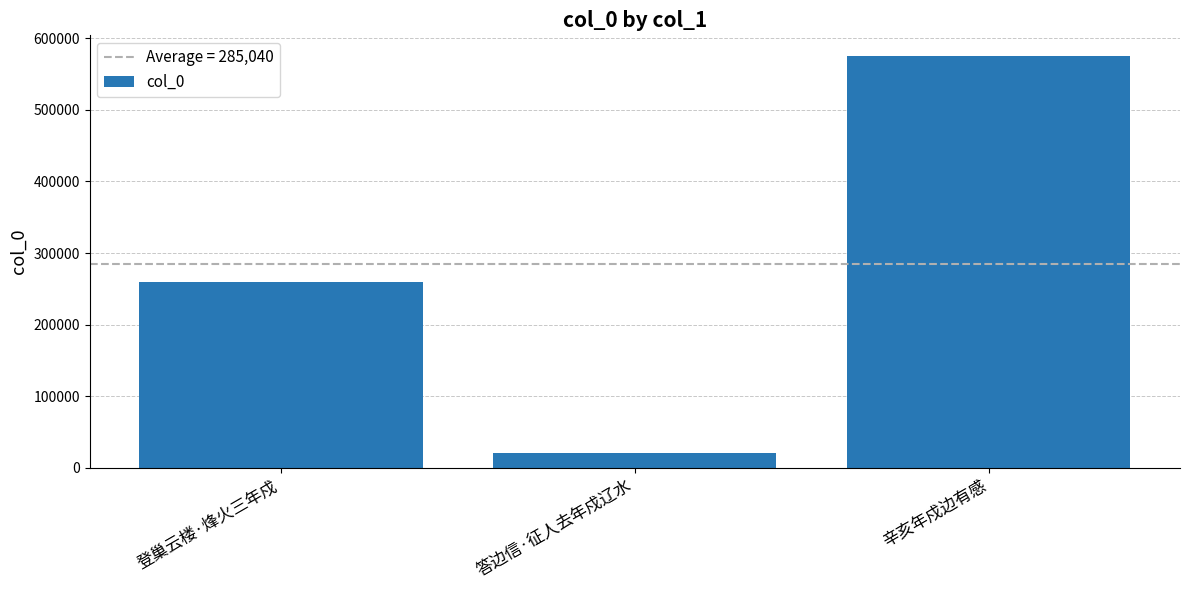

Rank the categories by value from highest to lowest.

辛亥年戍边有感, 登巢云楼·烽火三年戍, 答边信·征人去年戍辽水